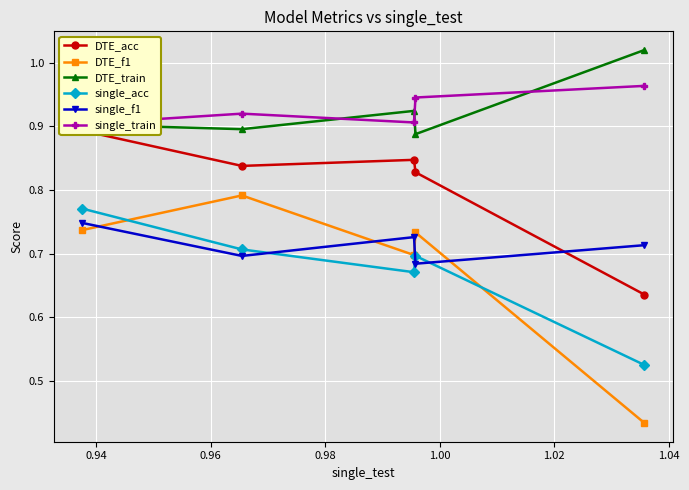

How many interior local peaks does the single_f1 series have?

1